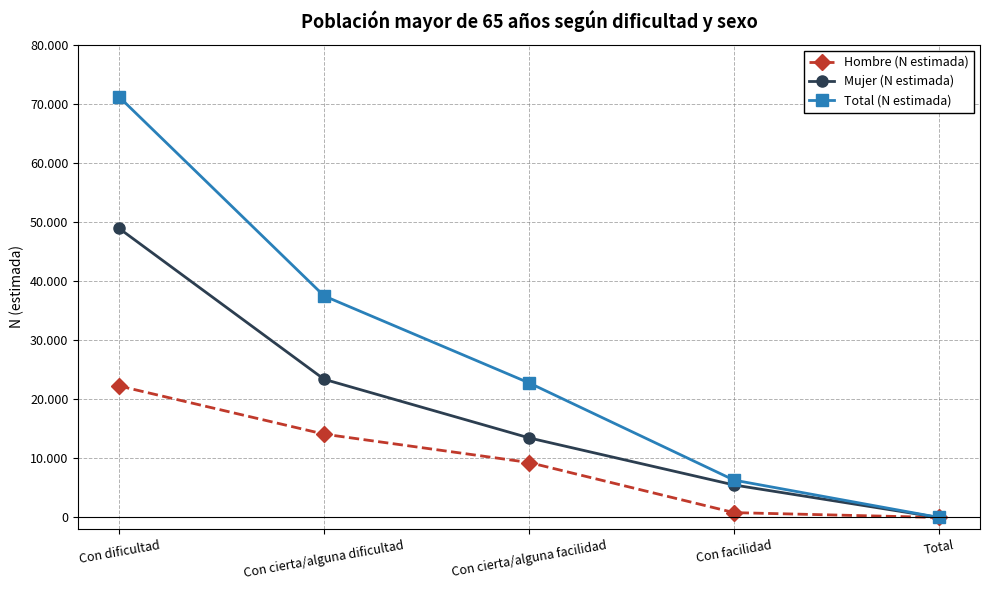

What are all the series names shown in the legend?

Hombre (N estimada), Mujer (N estimada), Total (N estimada)